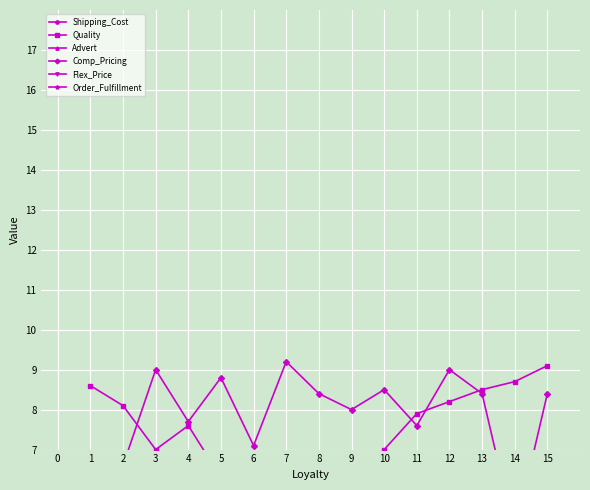

In Flex_Price, how many points are higher than both neighbors (excluding endpoints)?

4